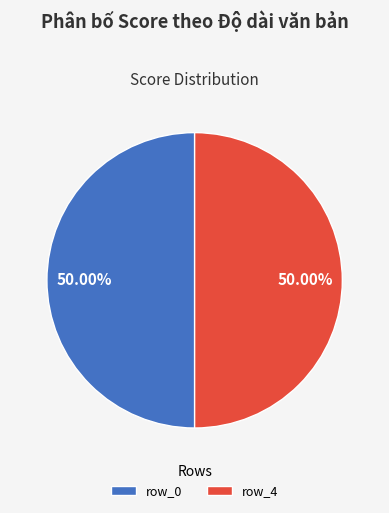

What is the ratio of the value at row_0 to the value at row_4?

1.0